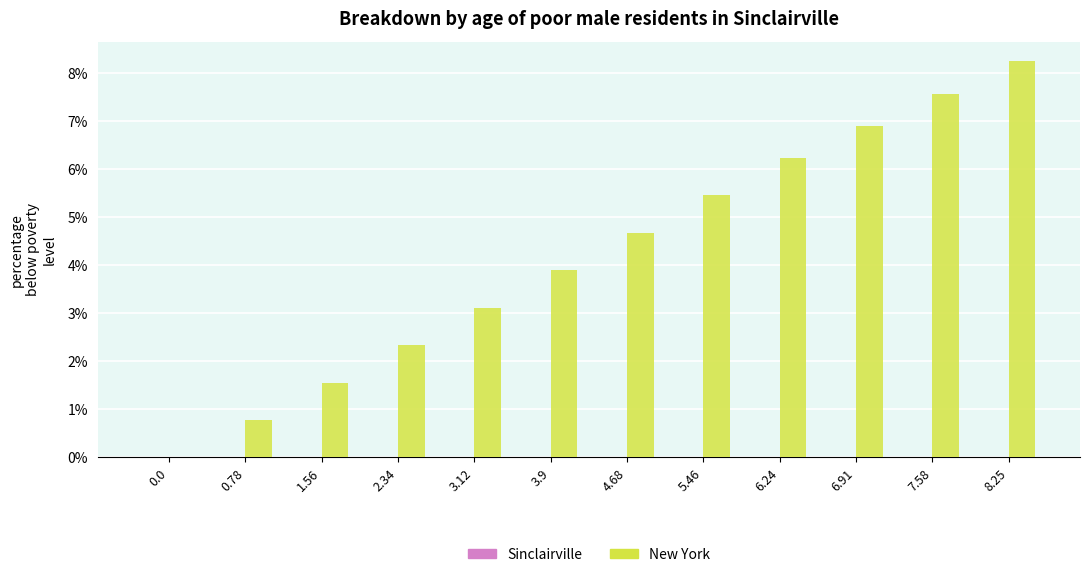

What is the total value across all series at 4.68?

4.7